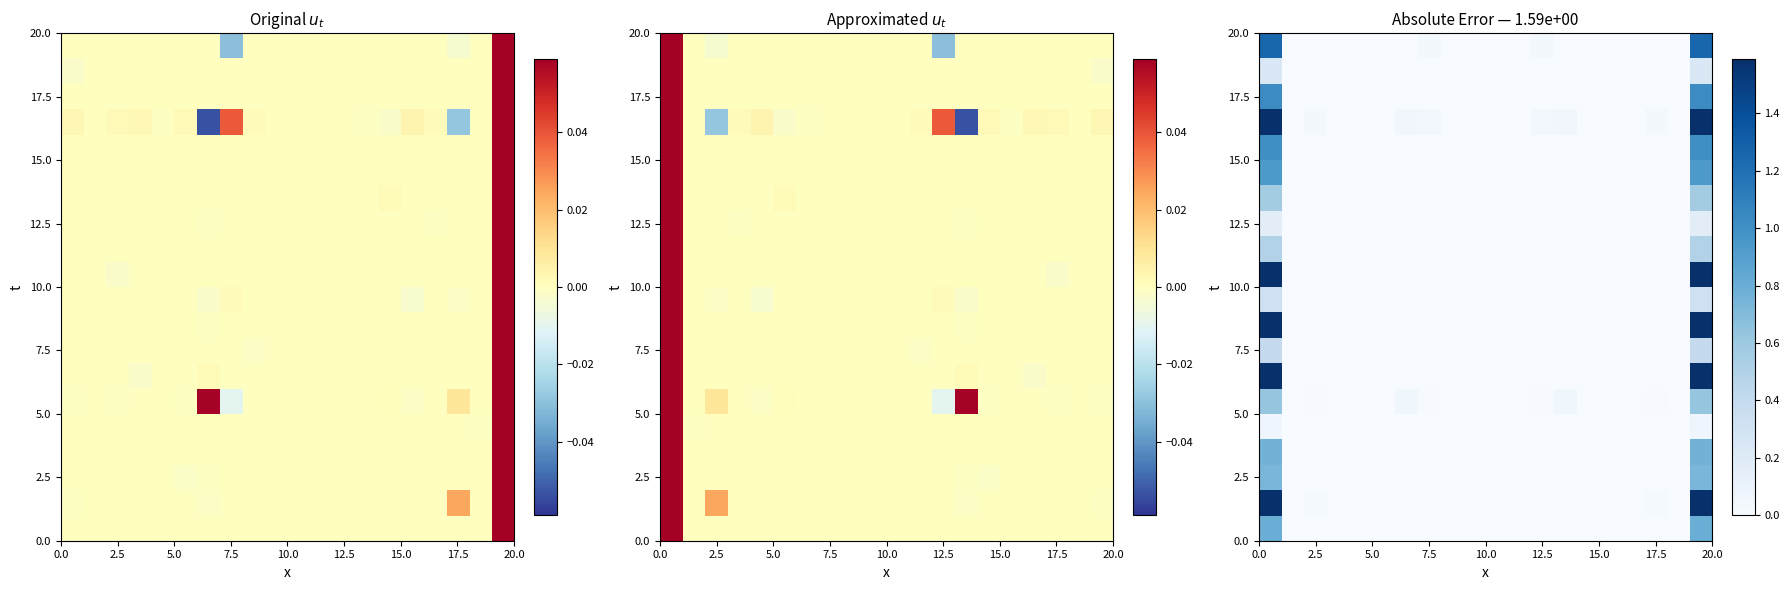

At how many categories does at least one series exceed 1?

2